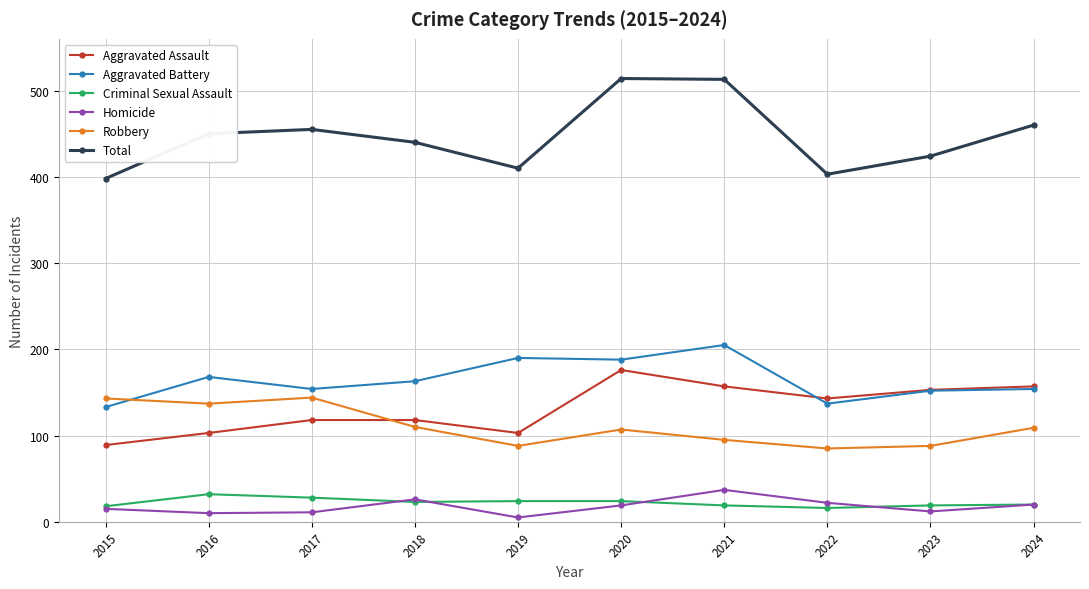

Does the chart have visible grid lines?

Yes